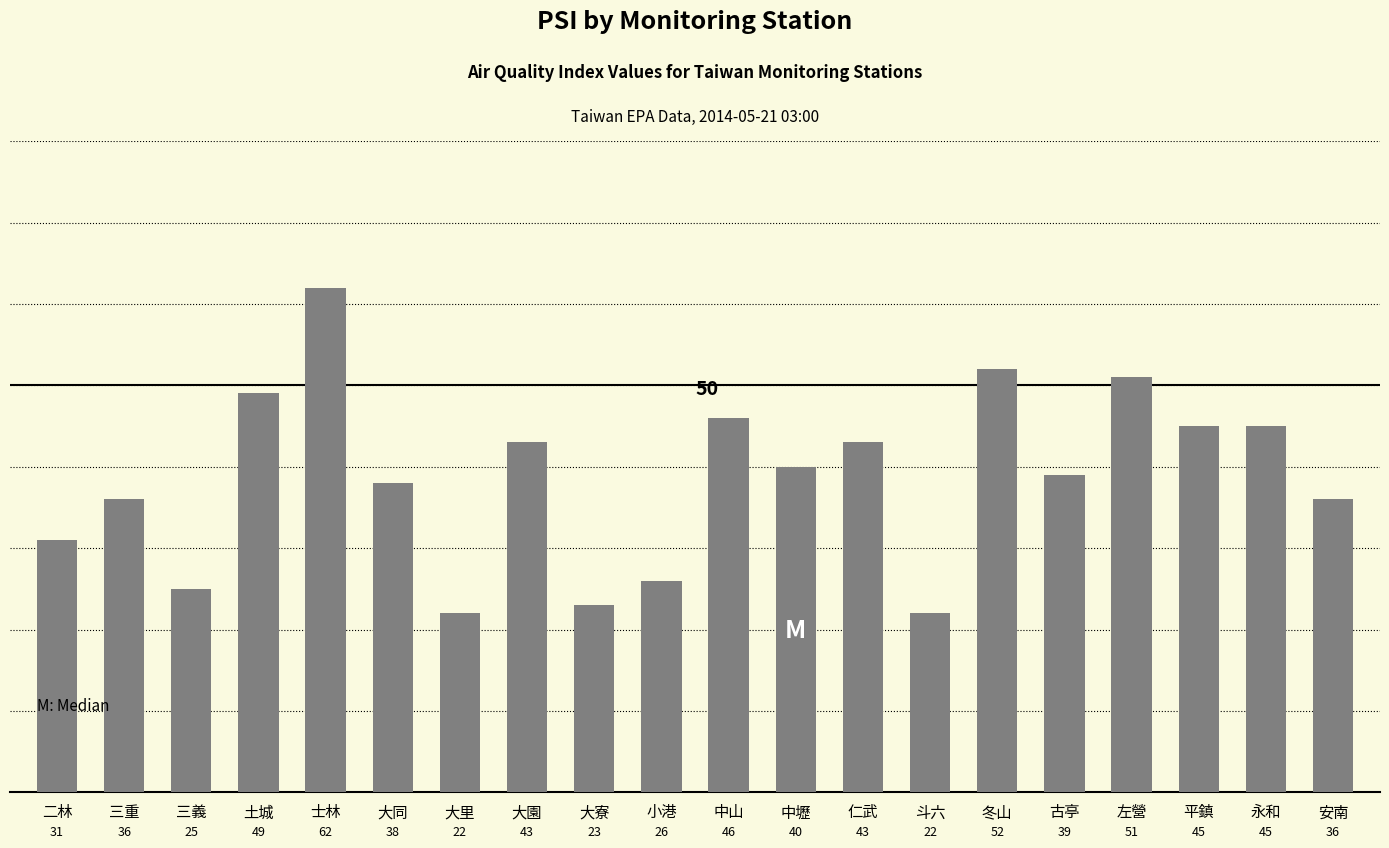

The chart shows a value of 16 at 三義. True or false?

False